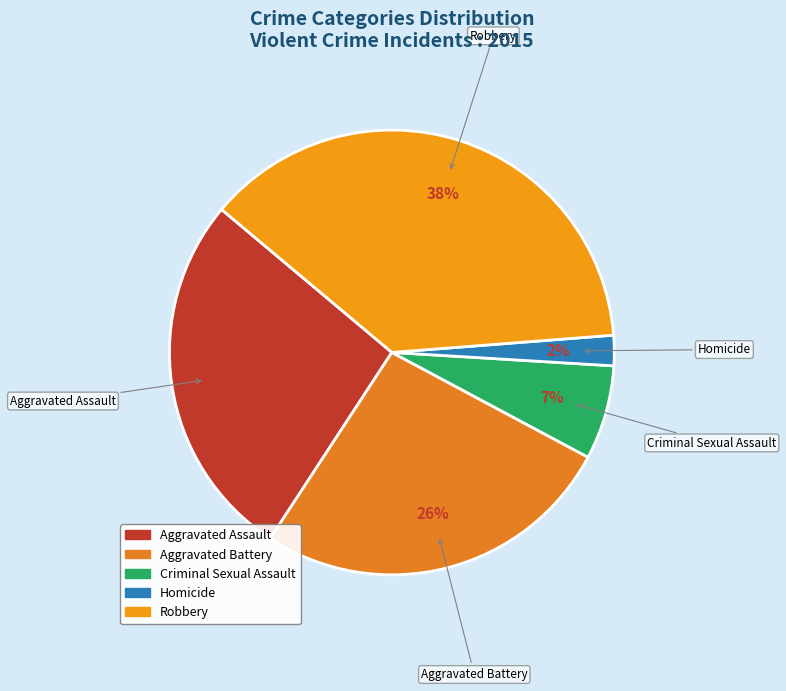

Is there any slice that represents more than half of the pie?

No